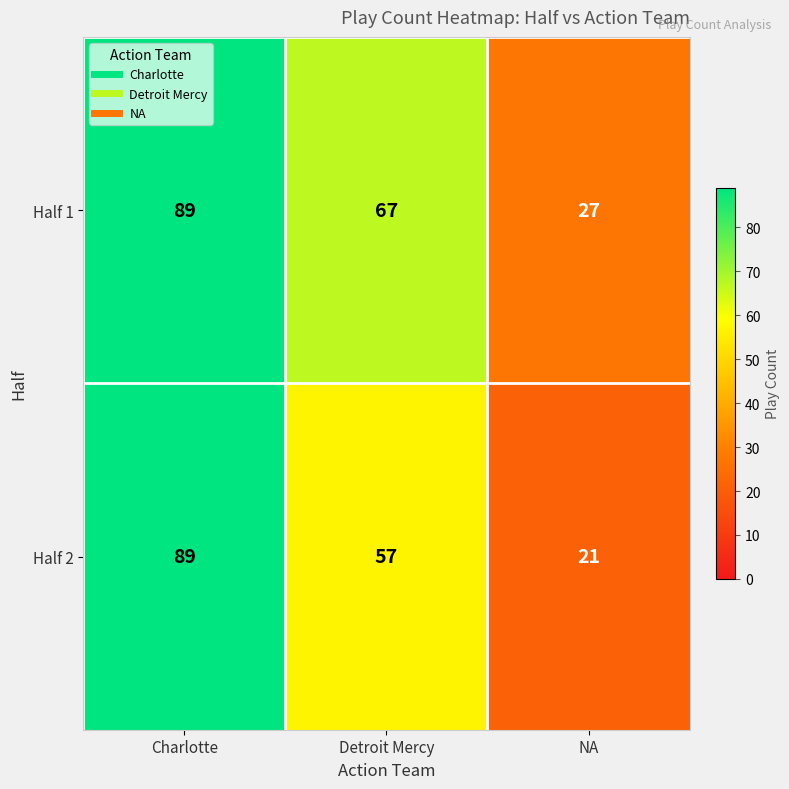

What is the difference between the highest and lowest values at NA?

6